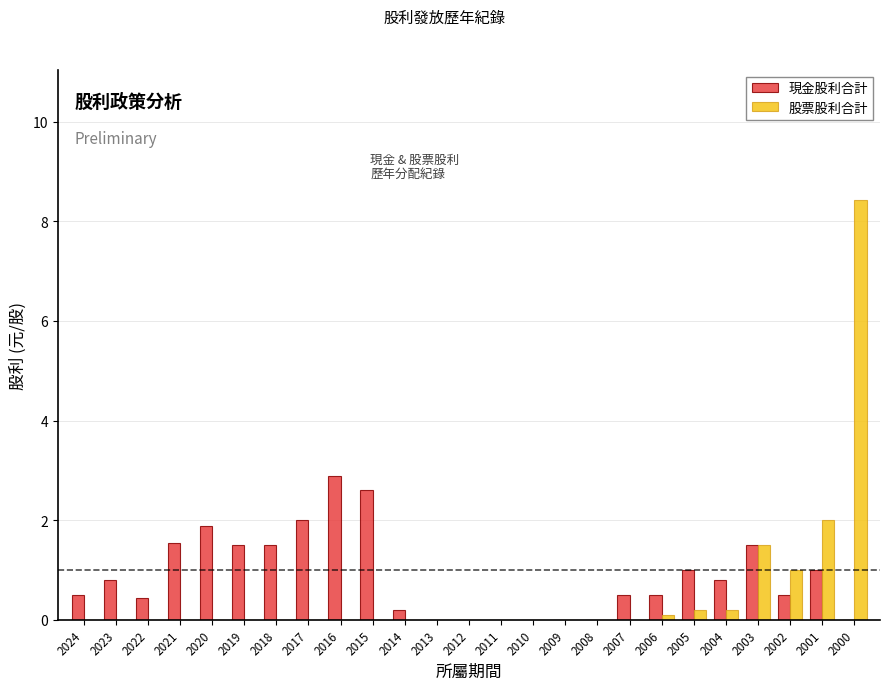

What is the maximum value for 股票股利合計?

8.4